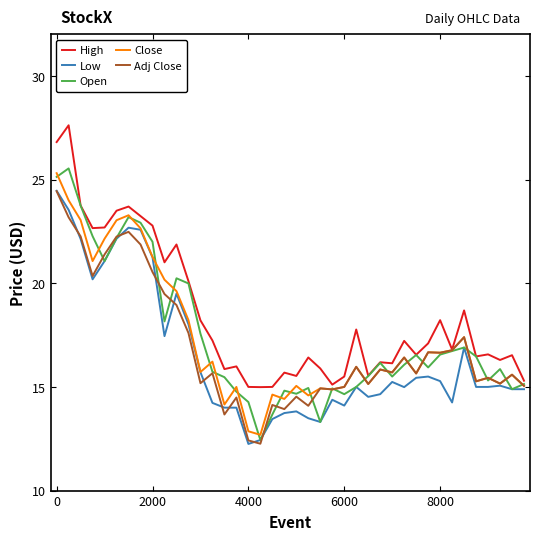

What is the value of the Close point at the 35th from the left?

17.4